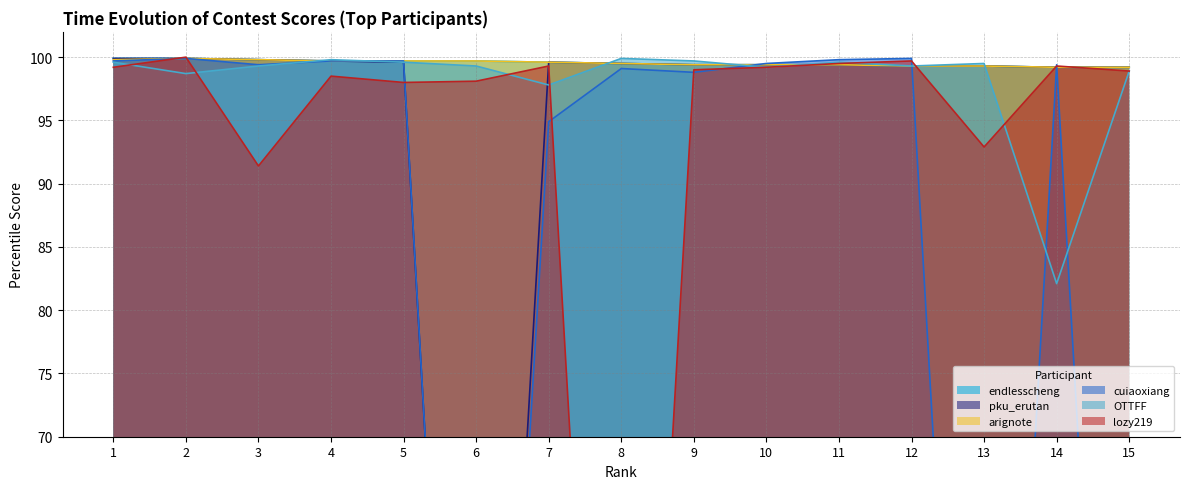

What is the value of the lozy219 point at the 13th from the left?

92.9